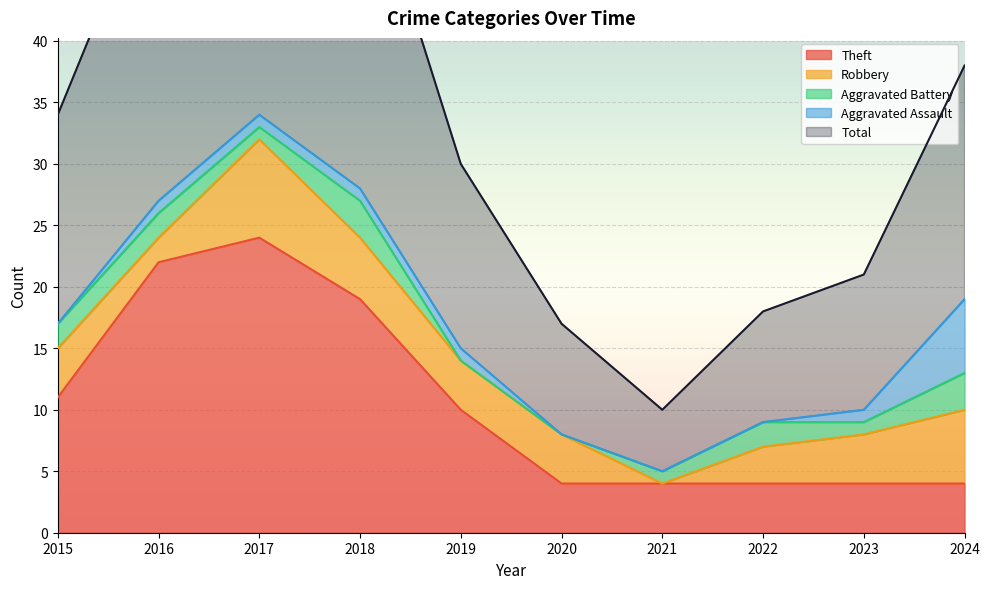

Reading left to right, what are all the values shown in this chart?

Theft: 2015=11	2016=22	2017=24	2018=19	2019=10	2020=4	2021=4	2022=4	2023=4	2024=4
Robbery: 2015=4	2016=2	2017=8	2018=5	2019=4	2020=4	2021=0	2022=3	2023=4	2024=6
Aggravated Battery: 2015=2	2016=2	2017=1	2018=3	2019=0	2020=0	2021=1	2022=2	2023=1	2024=3
Aggravated Assault: 2015=0	2016=1	2017=1	2018=1	2019=1	2020=0	2021=0	2022=0	2023=1	2024=6
Total: 2015=17	2016=27	2017=35	2018=28	2019=15	2020=9	2021=5	2022=9	2023=11	2024=19